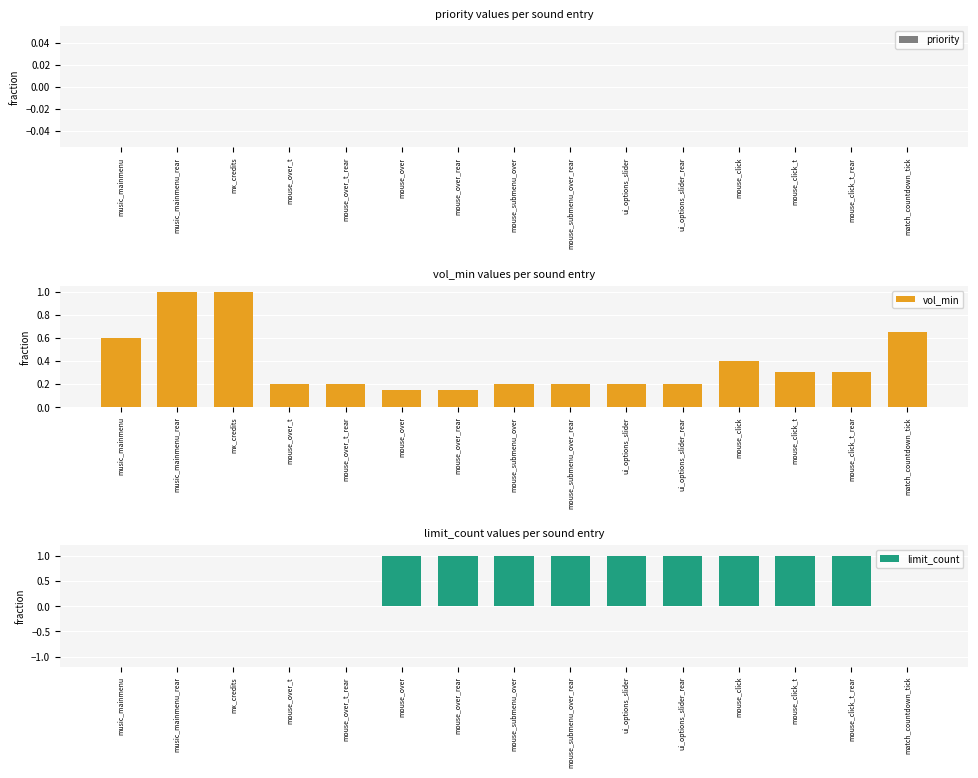

What is the difference between the second highest and second lowest values in the vol_min series?

0.8